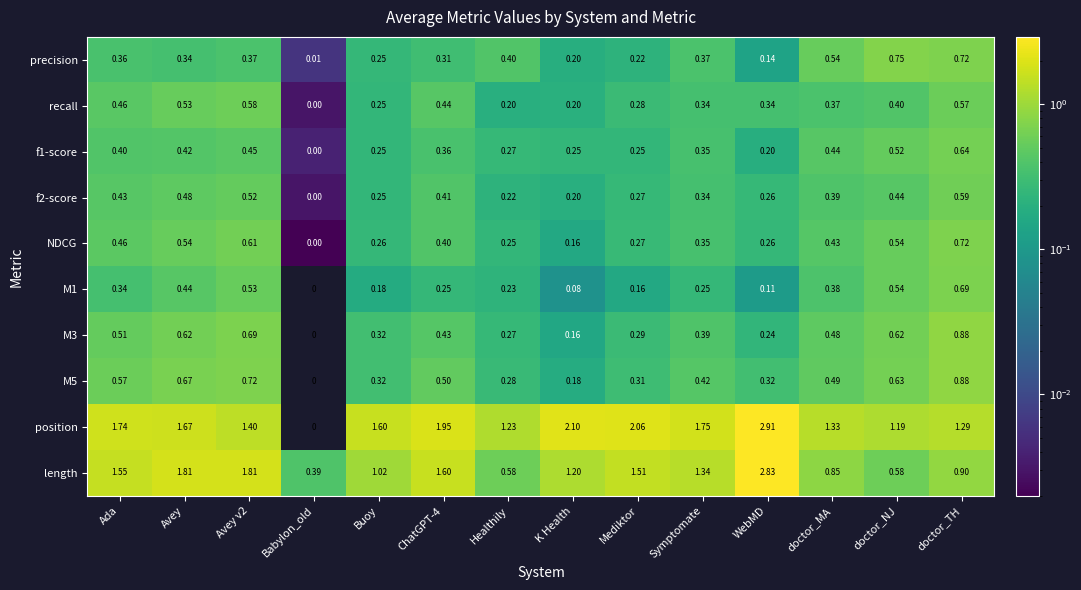

At which label is M5 closest to 0?

Babylon_old